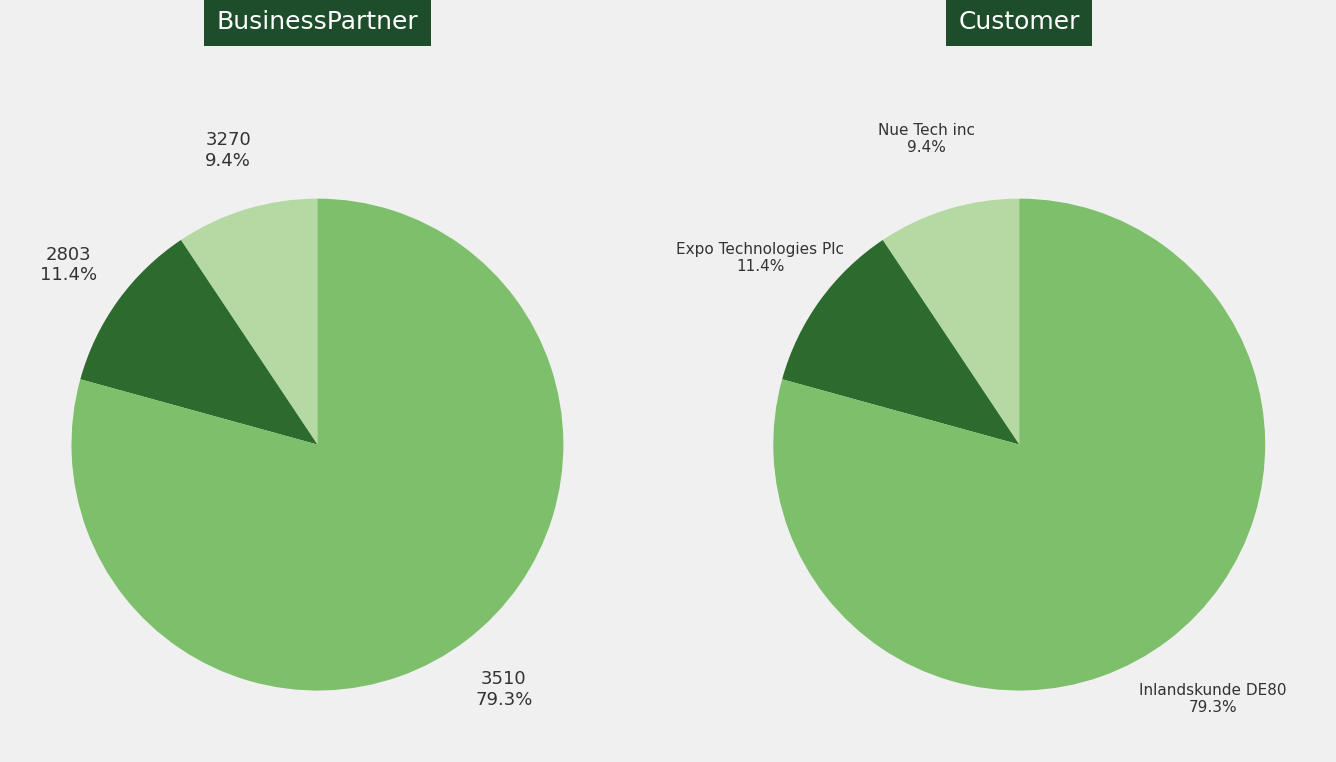

Which category has the smallest portion of the pie?

3270